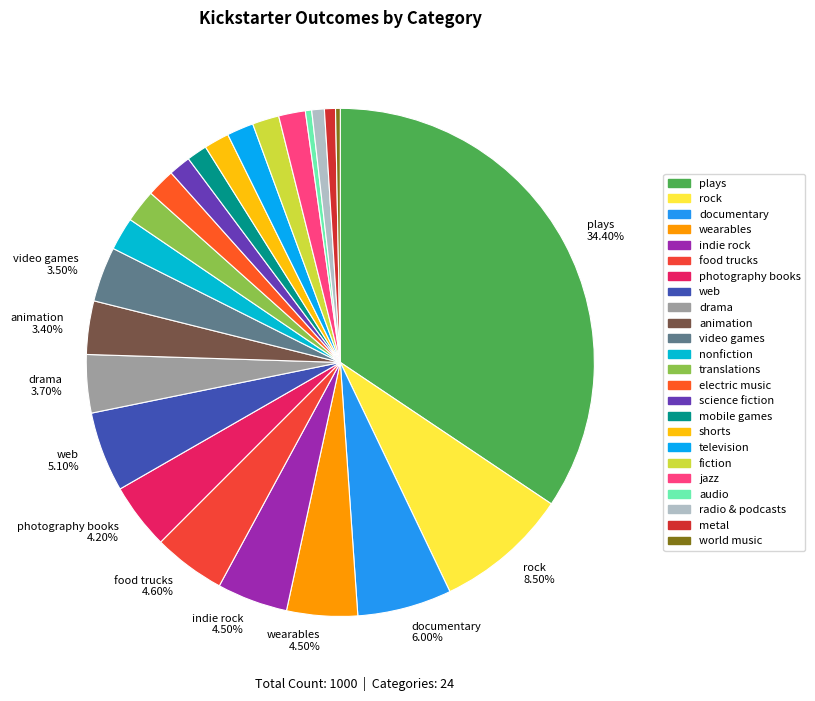

How many slices are in this pie chart?

24